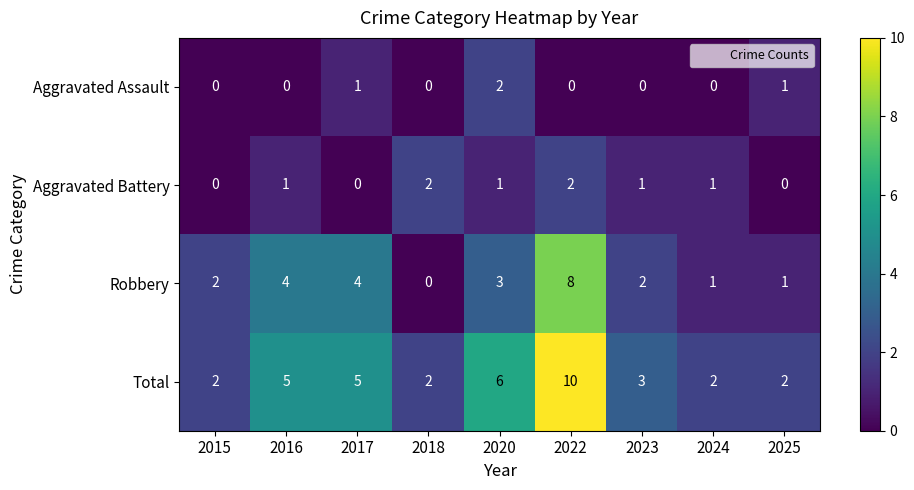

What is the difference between the highest and lowest values at 2017?

5